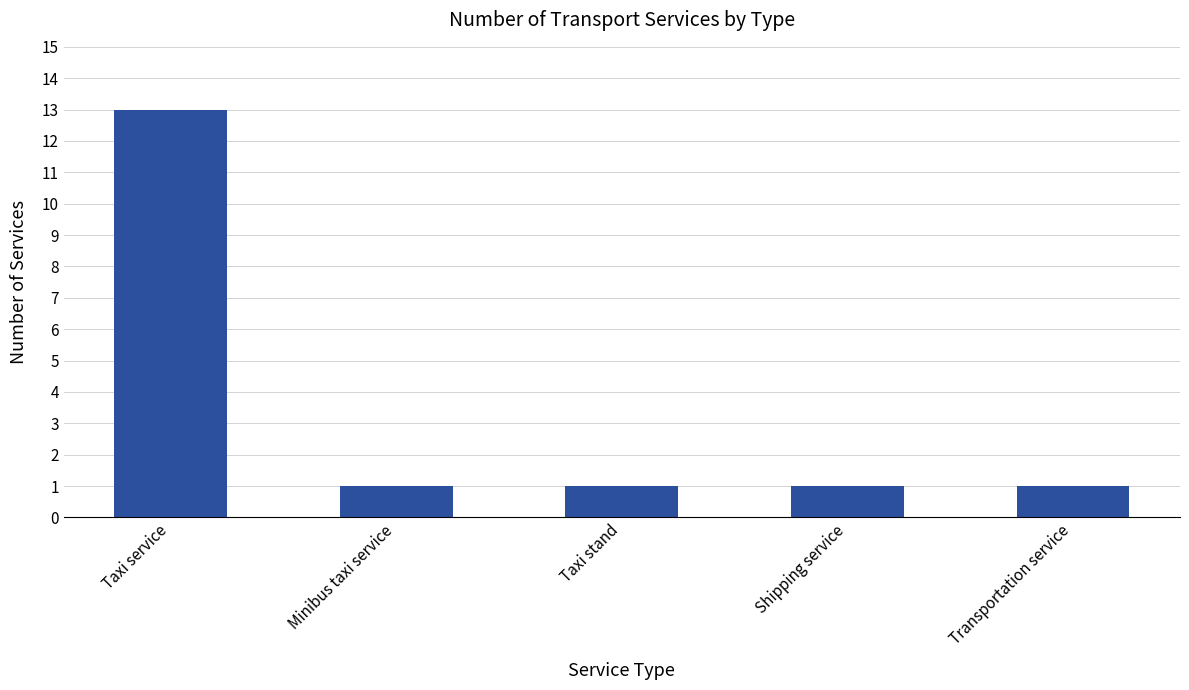

Are the bars grouped side by side (vs. stacked)?

No